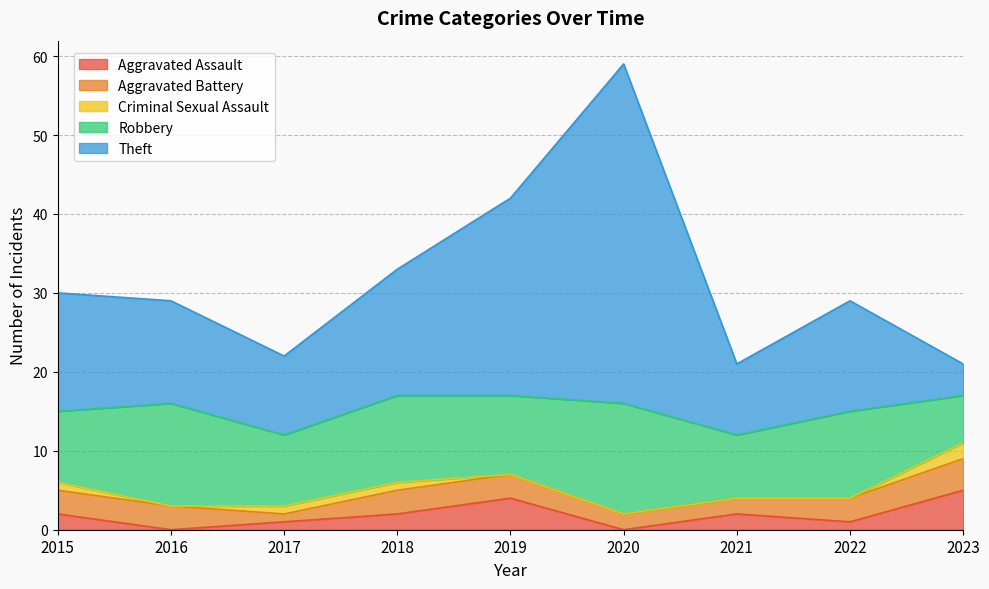

Which series has the widest spread of values?

Theft